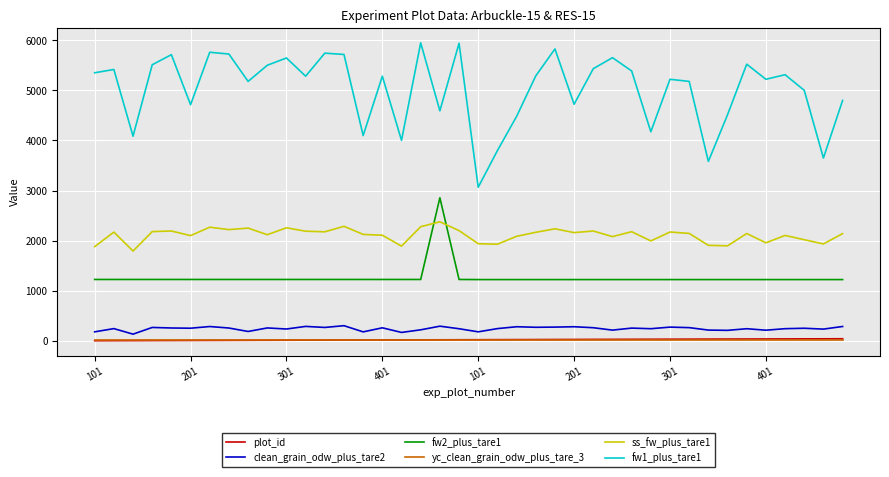

What is the minimum value for fw1_plus_tare1?

3066.0